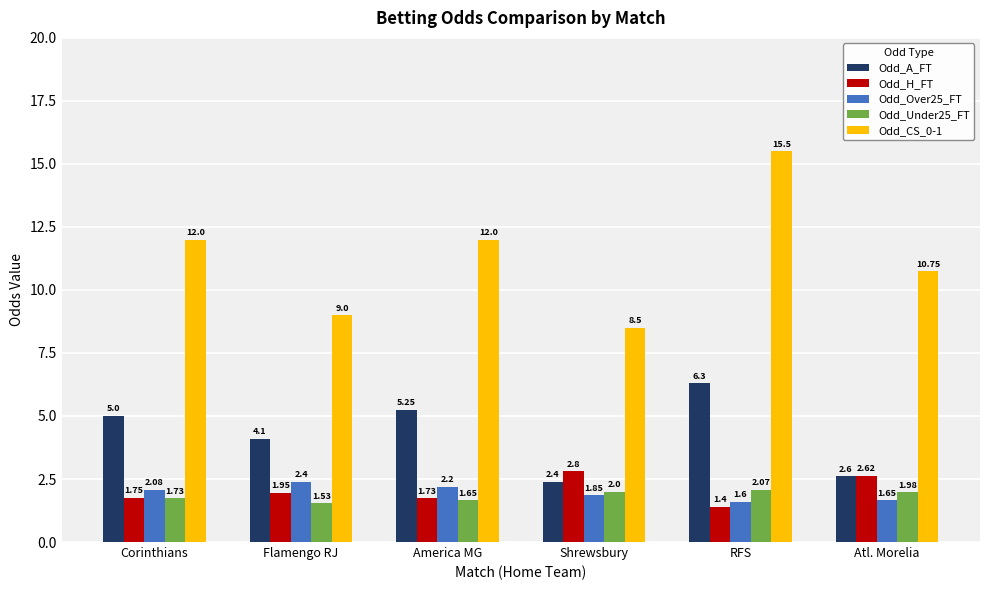

Which series has the widest spread of values?

Odd_CS_0-1